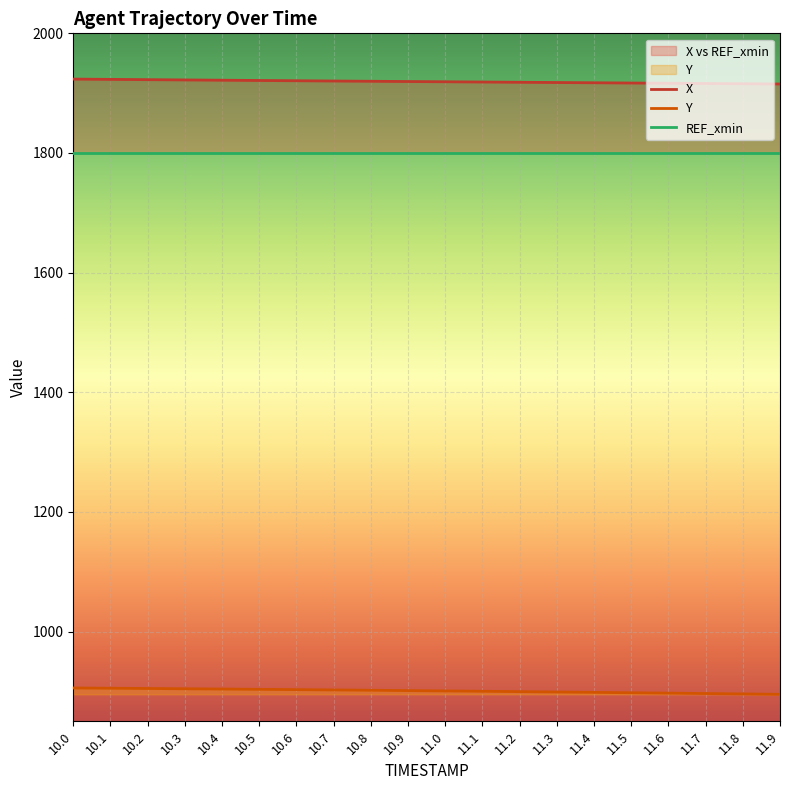

Is it true that Y equals 896.4 at 11.7?

True